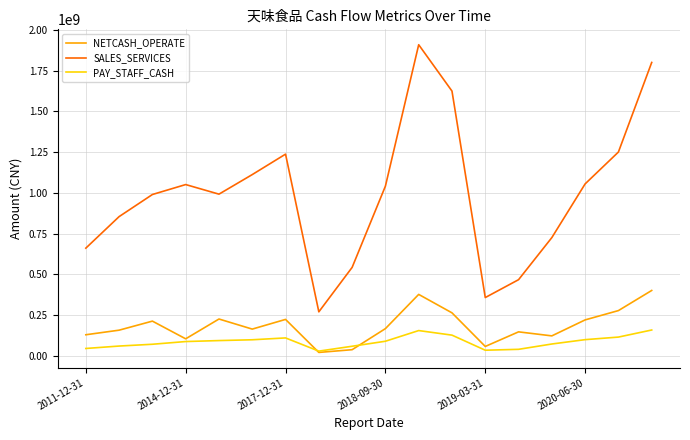

List the series in order of their peak value, lowest first.

PAY_STAFF_CASH, NETCASH_OPERATE, SALES_SERVICES